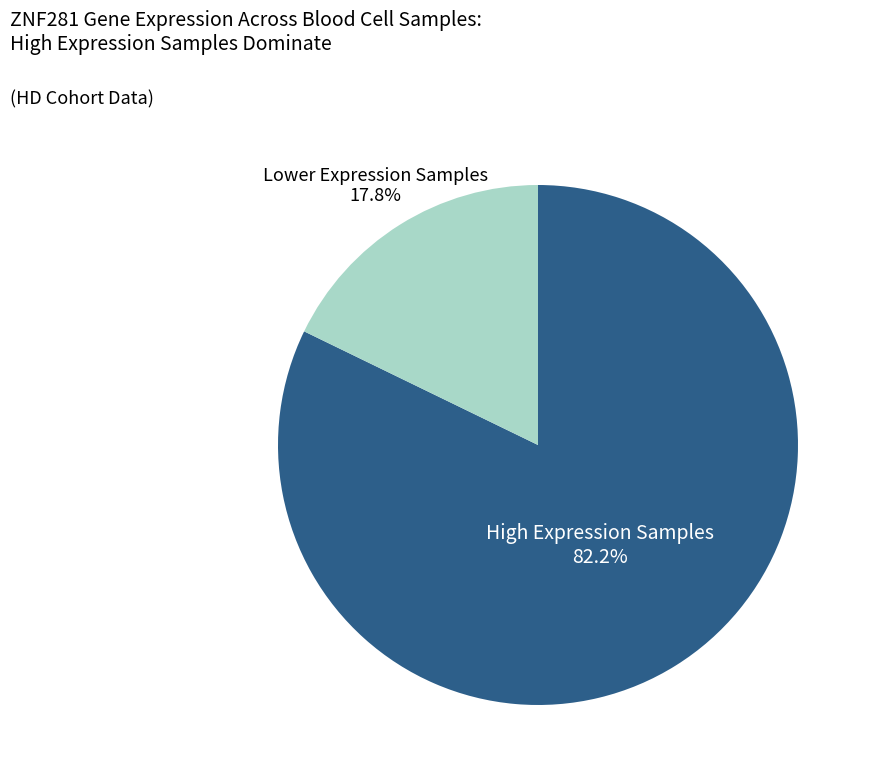

Is there any slice that represents more than half of the pie?

Yes